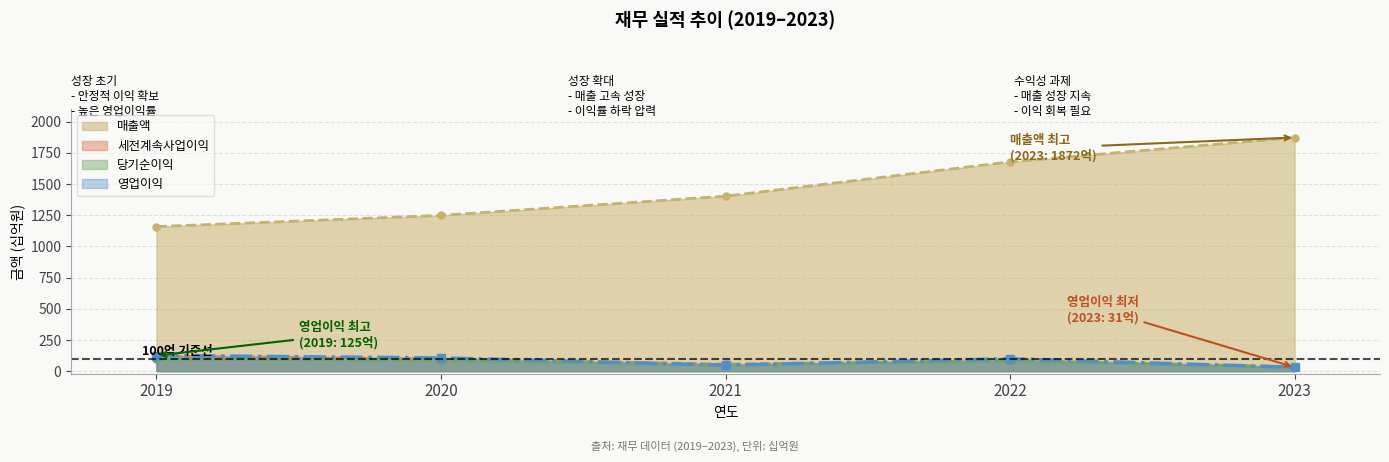

Which label corresponds to the smallest value in the chart?

2023